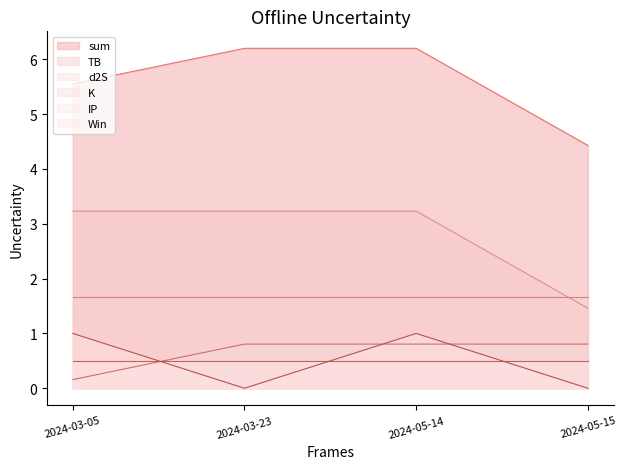

True or false: sum and K cross at least once.

False